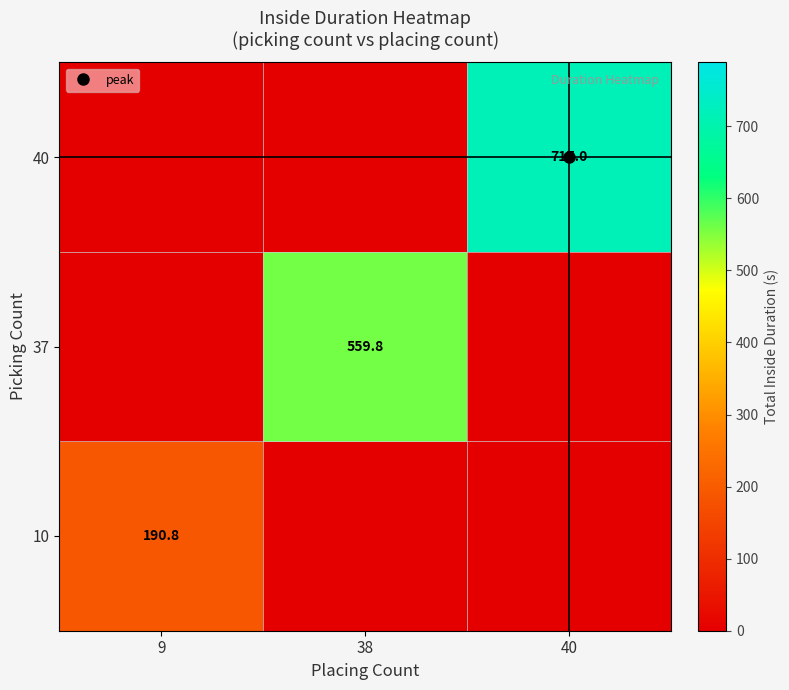

How many distinct data groups are displayed?

3